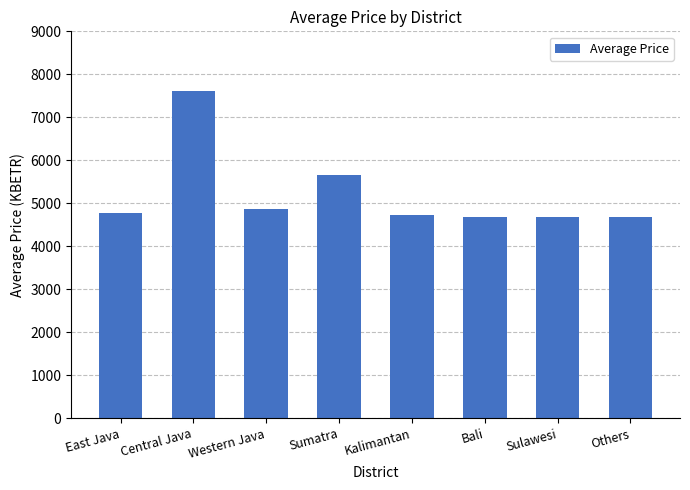

What is the label of the 4th bar from the left?

Sumatra